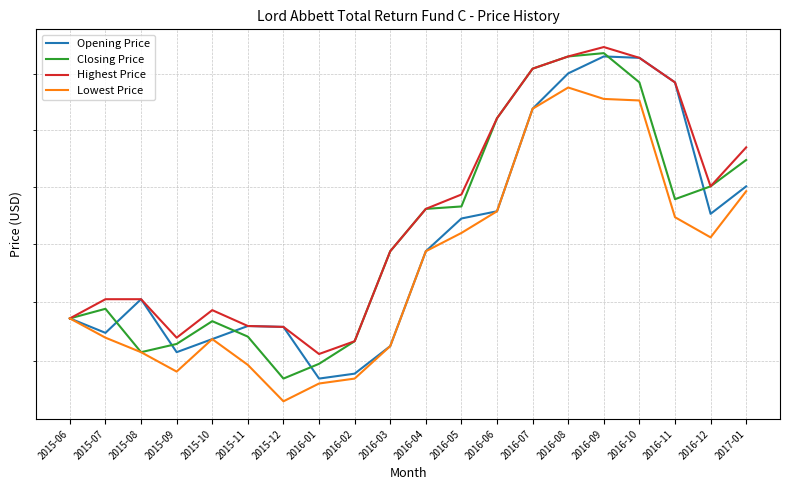

True or false: Opening Price has a value of 8.6 at 2015-12.

True